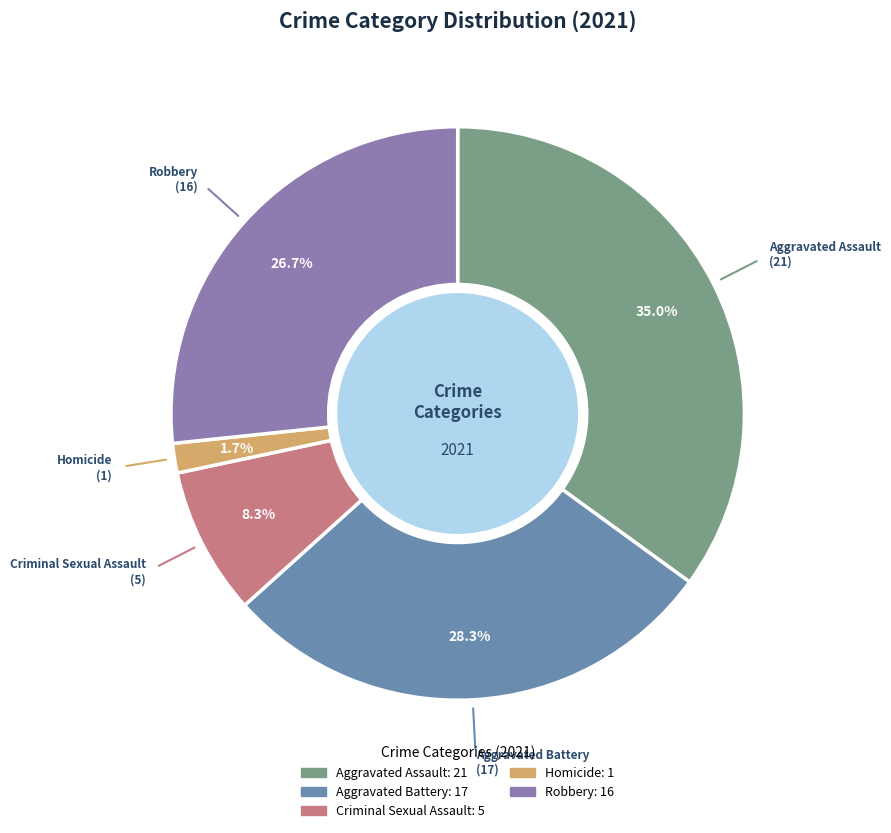

Count the number of slices in the pie.

5